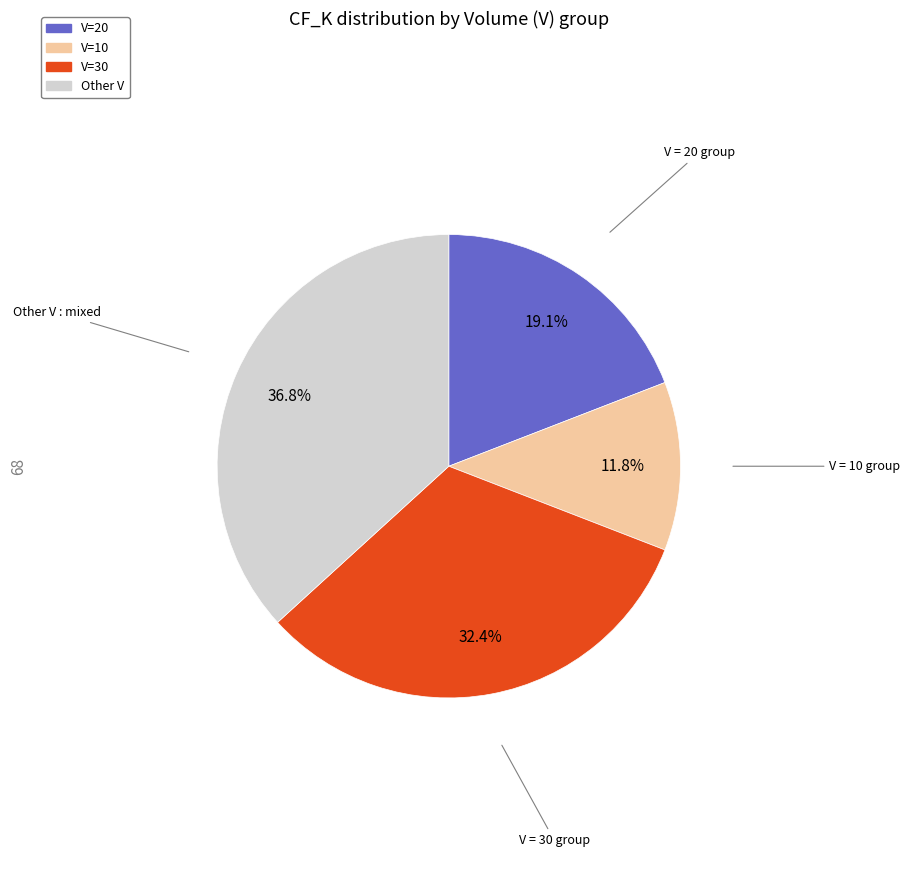

Is there any slice that represents more than half of the pie?

No